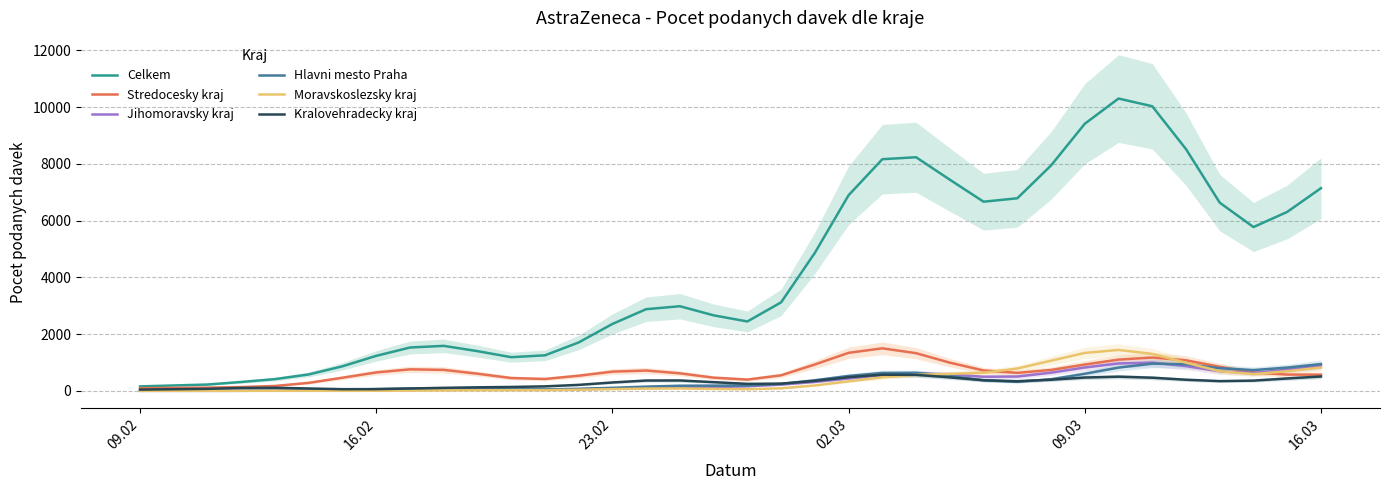

The value of Celkem at 16.02 is 1232.2. True or false?

True